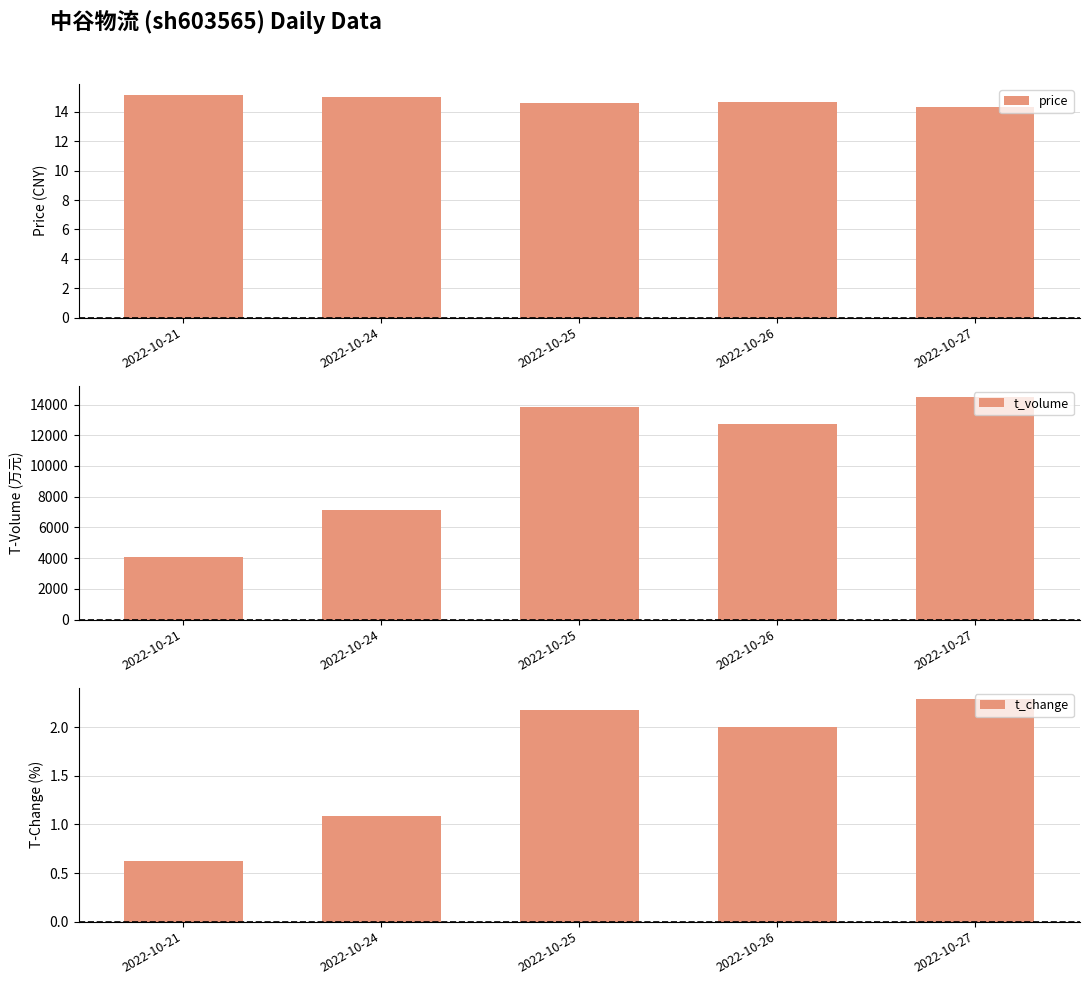

Which series has the largest range (max minus min)?

t_volume